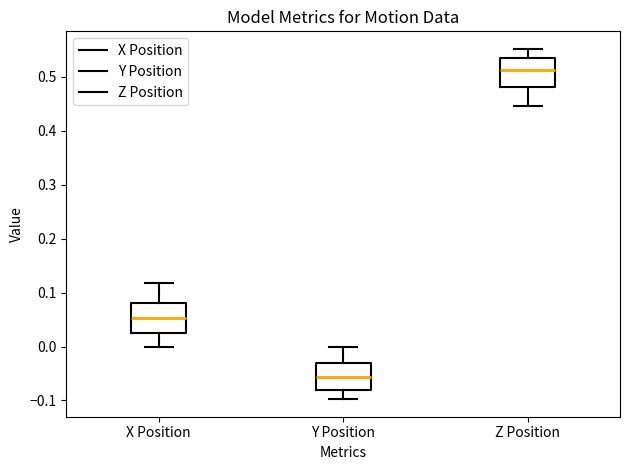

Reading left to right, transcribe this box plot: for each box, give where its median line is, the range the box spans, and where its two whiskers end, as read against the y-axis. The values are not printed on the chart, so give them approximately, as read against the axis.

X Position: median 0.05, box 0.02 to 0.08, whiskers 0.00 to 0.12
Y Position: median -0.06, box -0.08 to -0.03, whiskers -0.10 to 0.00
Z Position: median 0.51, box 0.48 to 0.54, whiskers 0.45 to 0.55